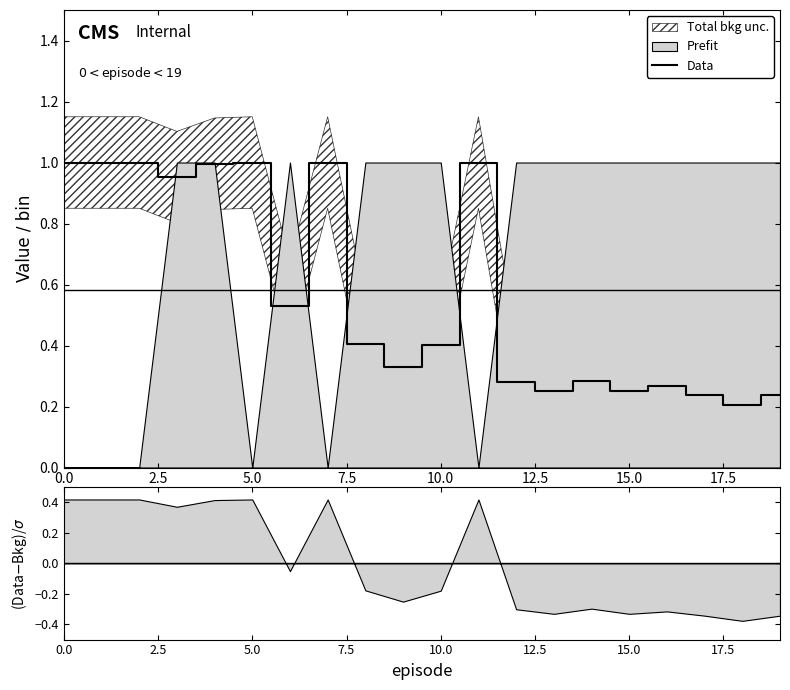

The Data series shows 0.3 at 10.0. True or false?

False